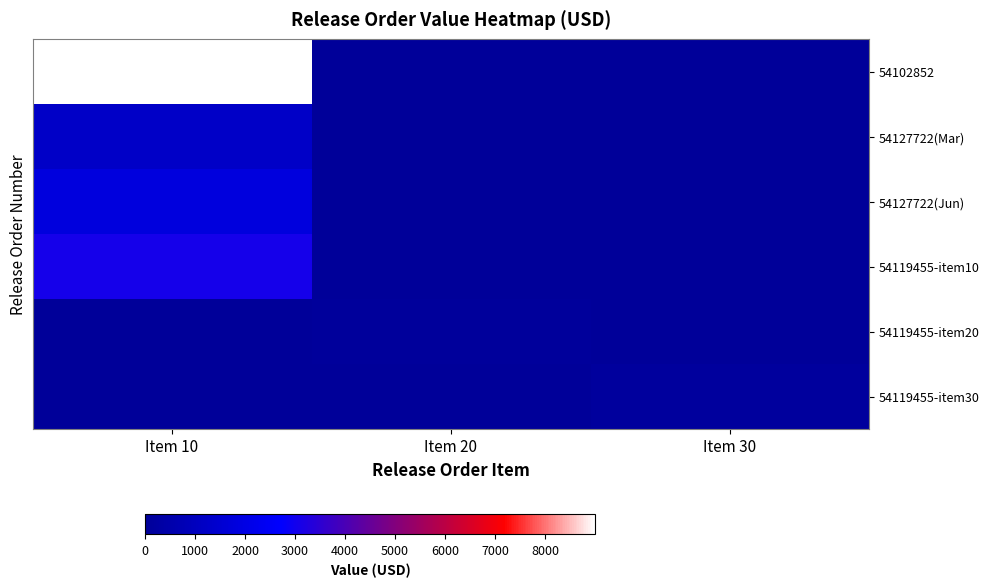

At how many categories does at least one series exceed 2166?

1